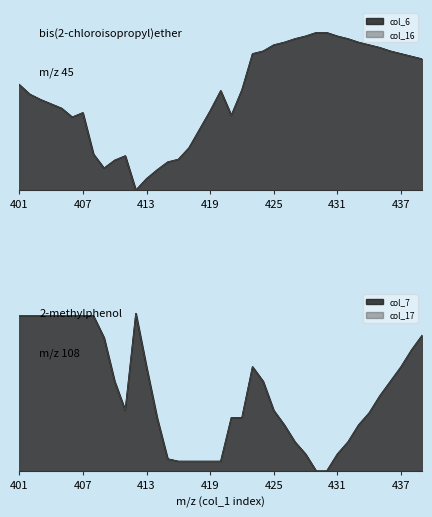

Which series has the largest range (max minus min)?

col_6